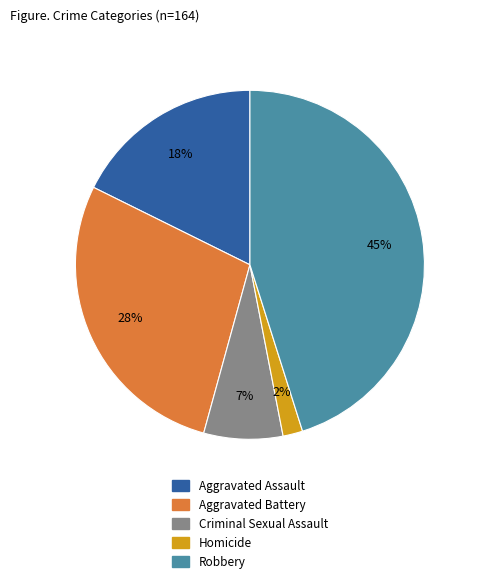

To the nearest percent, what is the combined percentage of Aggravated Battery and Robbery?

73%